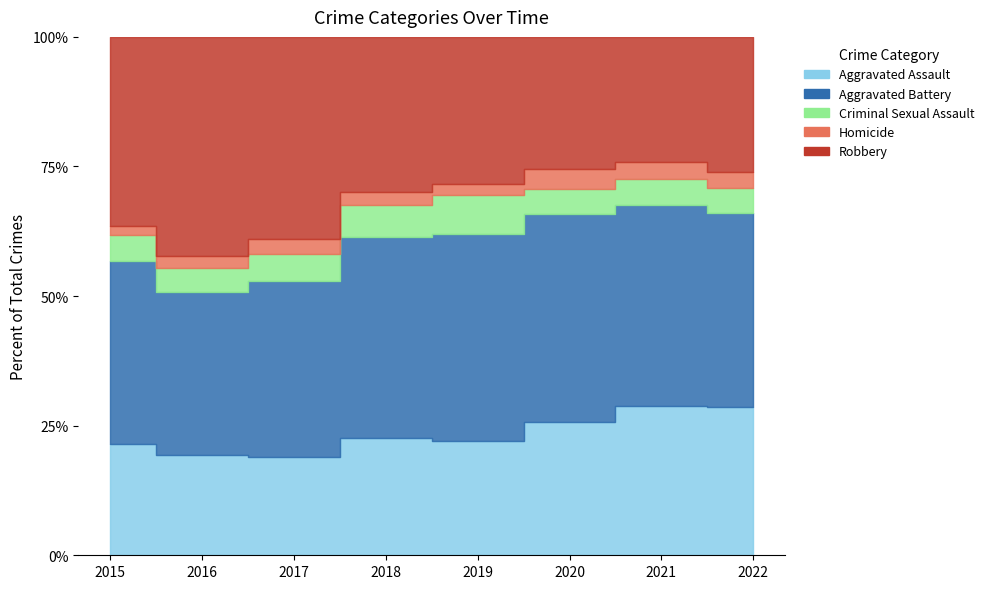

What are all the series names shown in the legend?

Aggravated Assault, Aggravated Battery, Criminal Sexual Assault, Homicide, Robbery